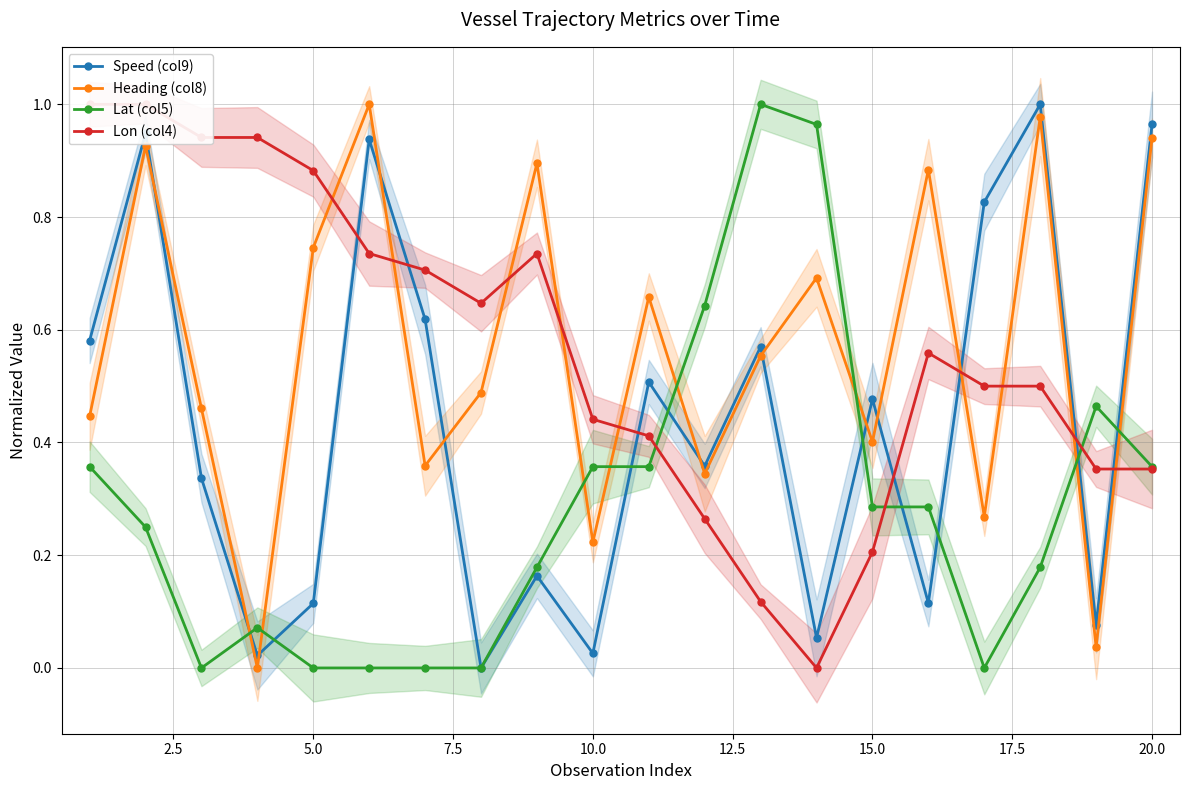

What are all the series names shown in the legend?

Speed (col9), Heading (col8), Lat (col5), Lon (col4)